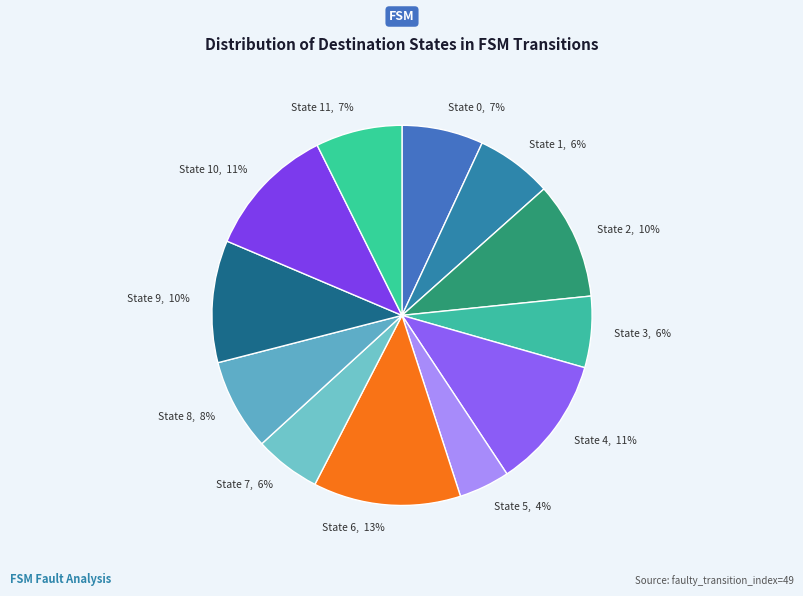

Do State 6 and State 5 together represent more than half of the pie?

No